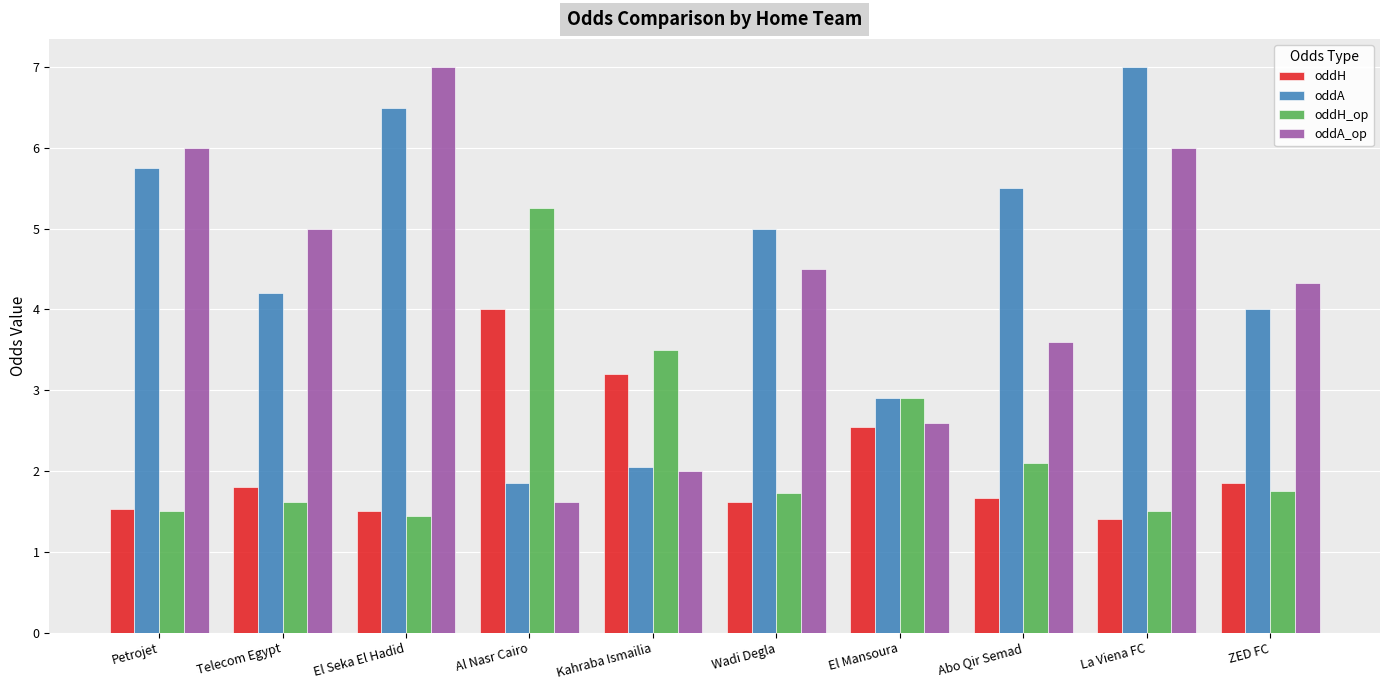

Which series changed the most between Al Nasr Cairo and ZED FC?

oddH_op